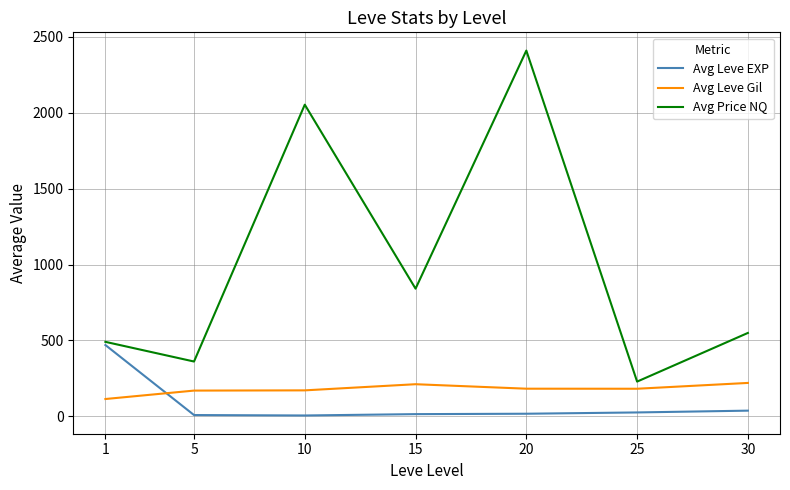

The Avg Leve Gil series shows 211.3 at 15. True or false?

True